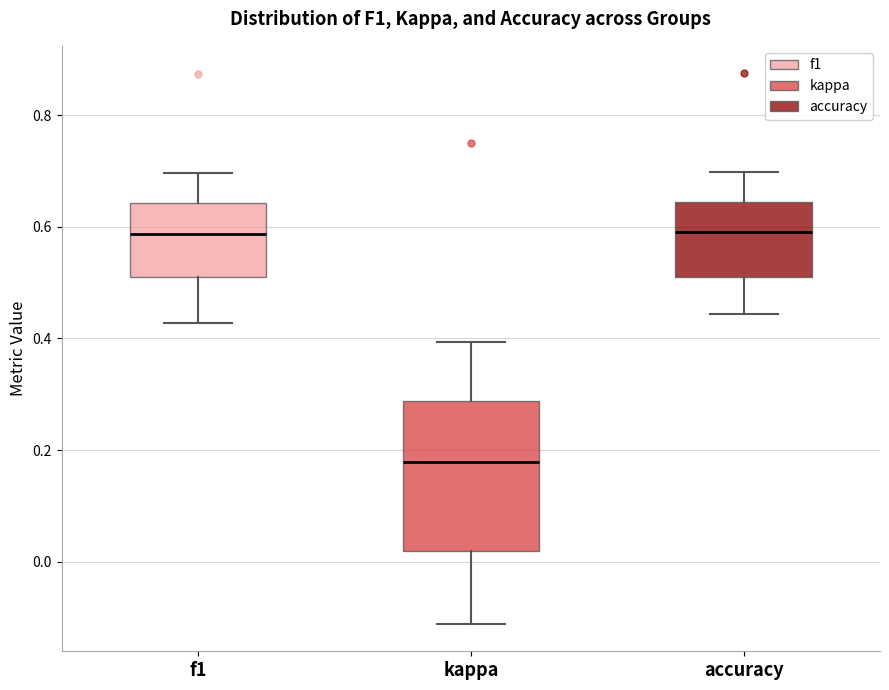

Where does the median line of the box for kappa sit on the y-axis? The values are not printed on the chart, so give them approximately, as read against the axis.

0.18